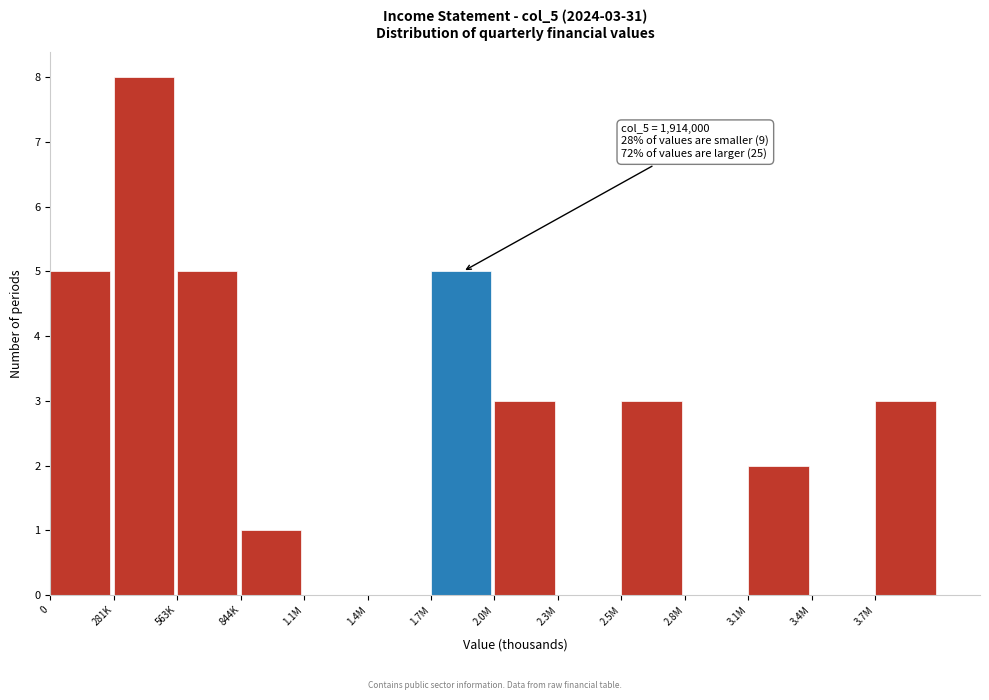

Reading right to left, extract all data points from this chart.

3.7M=3	3.4M=0	3.1M=2	2.8M=0	2.5M=3	2.3M=0	2.0M=3	1.7M=5	1.4M=0	1.1M=0	844K=1	563K=5	281K=8	0=5